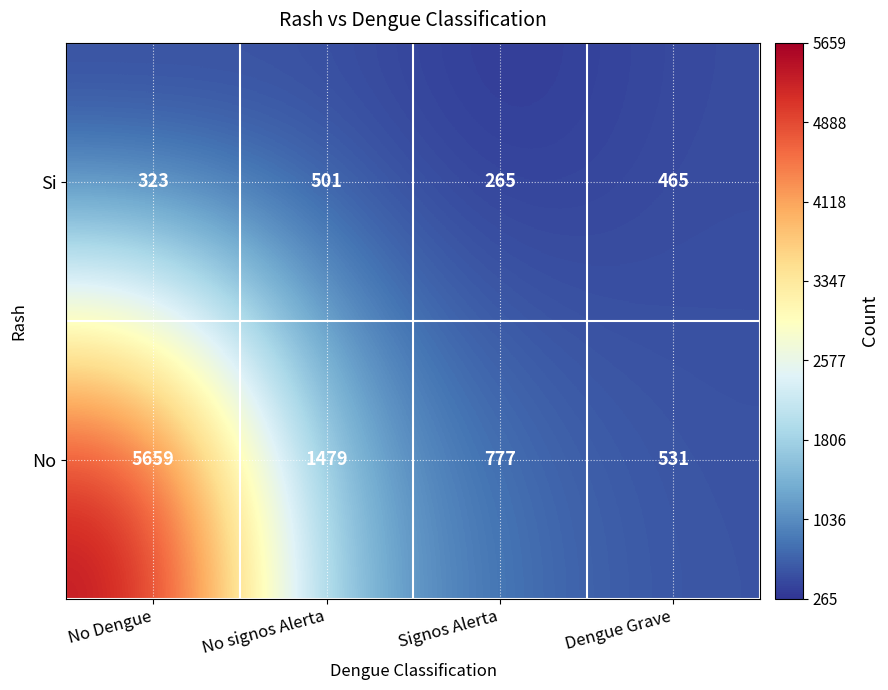

What is the total value across all series at Dengue Grave?

996